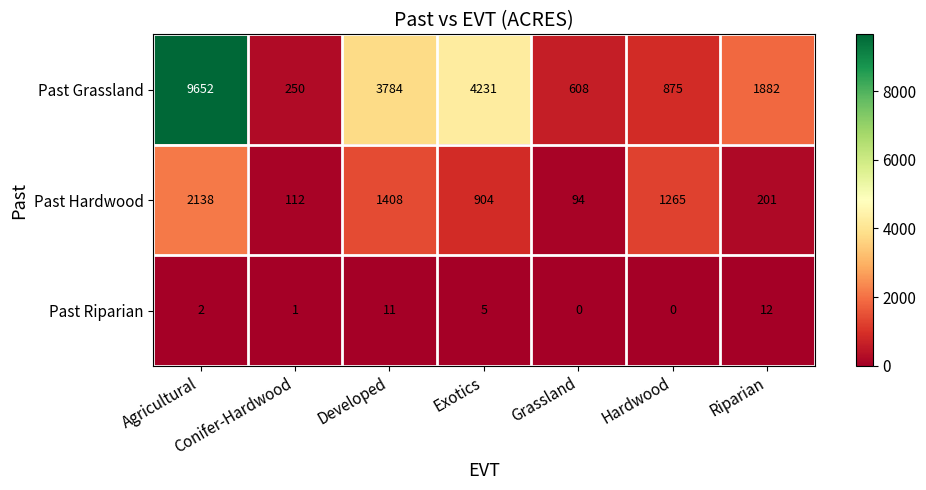

What is the maximum value shown in the chart?

9652